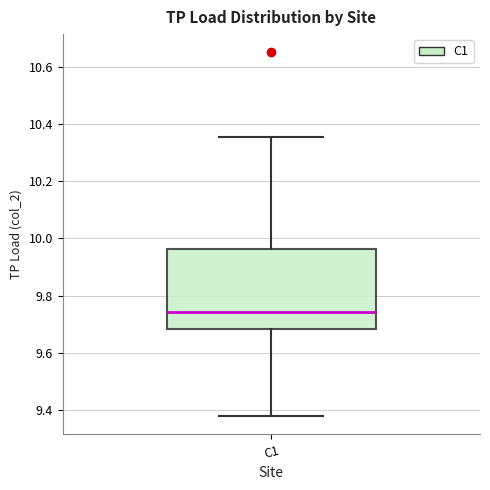

Read this box plot against the y-axis: the position of the median line, the range covered by the box, and the ends of both whiskers. The values are not printed on the chart, so give them approximately, as read against the axis.

median 9.74, box 9.68 to 9.96, whiskers 9.38 to 10.36